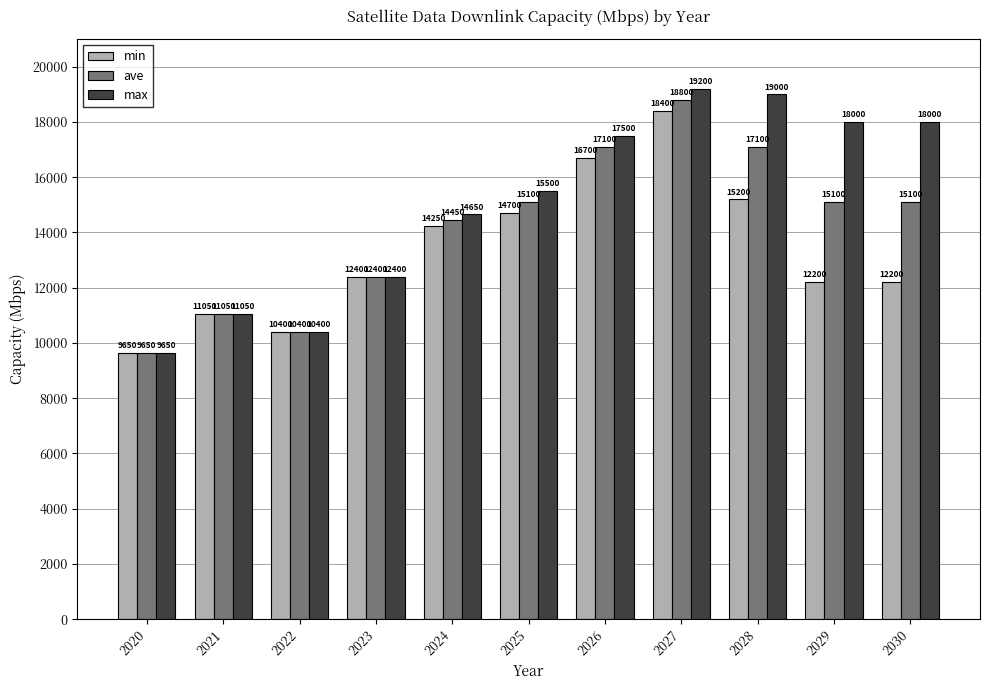

Are the bars grouped side by side (vs. stacked)?

Yes